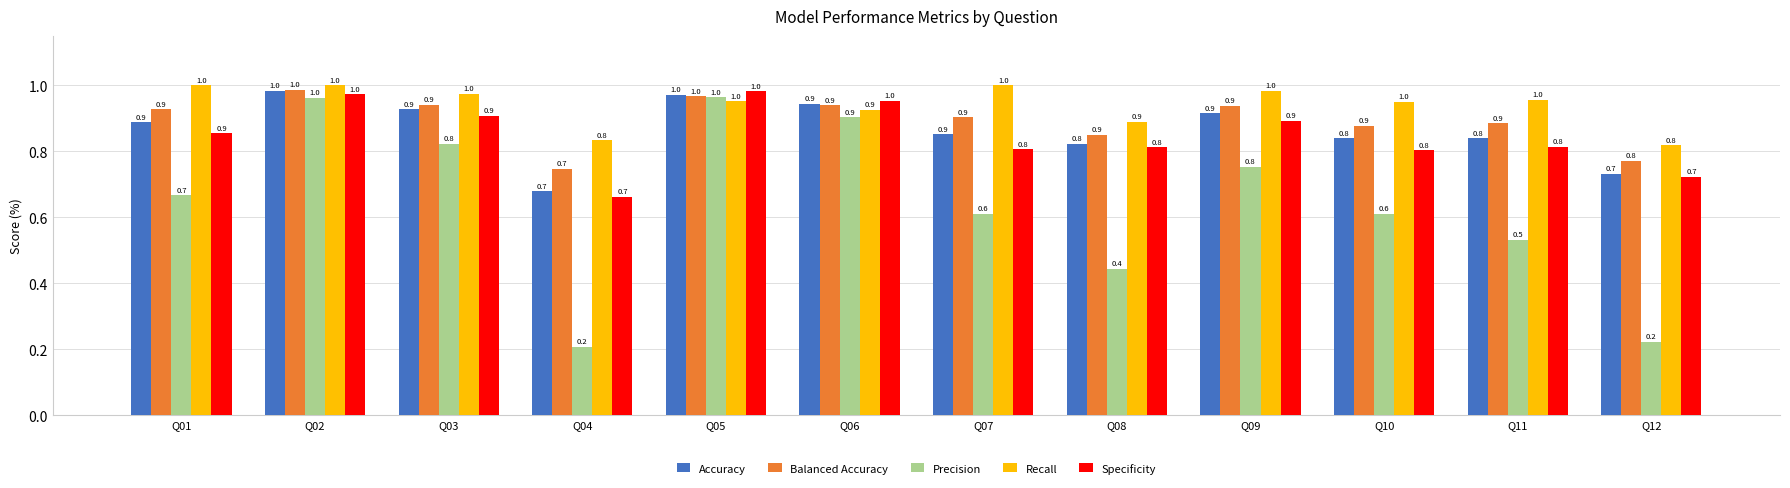

List the labels in order of Balanced Accuracy value, largest first.

Q02, Q05, Q03, Q06, Q09, Q01, Q07, Q11, Q10, Q08, Q12, Q04